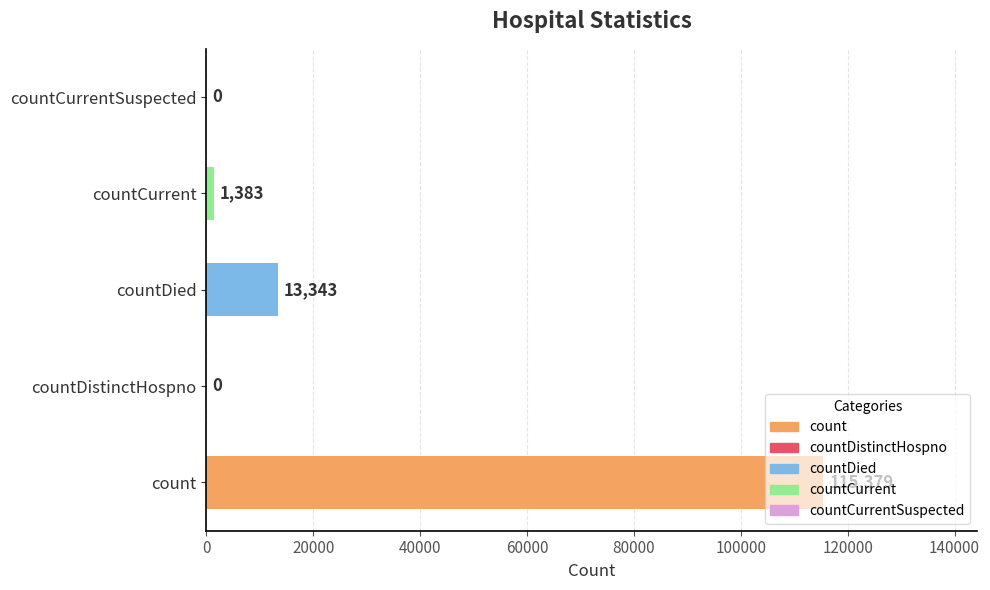

What is the greatest value displayed?

115379